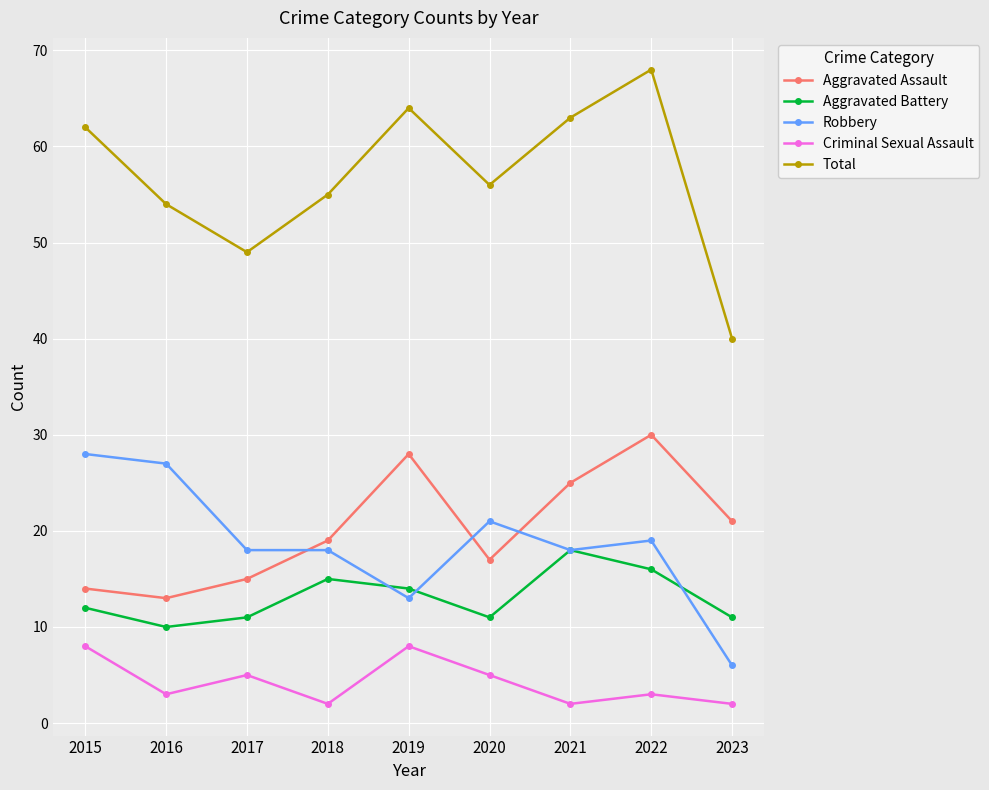

Reading left to right, extract all data points from this chart.

Aggravated Assault: 14	13	15	19	28	17	25	30	21
Aggravated Battery: 12	10	11	15	14	11	18	16	11
Robbery: 28	27	18	18	13	21	18	19	6
Criminal Sexual Assault: 8	3	5	2	8	5	2	3	2
Total: 62	54	49	55	64	56	63	68	40